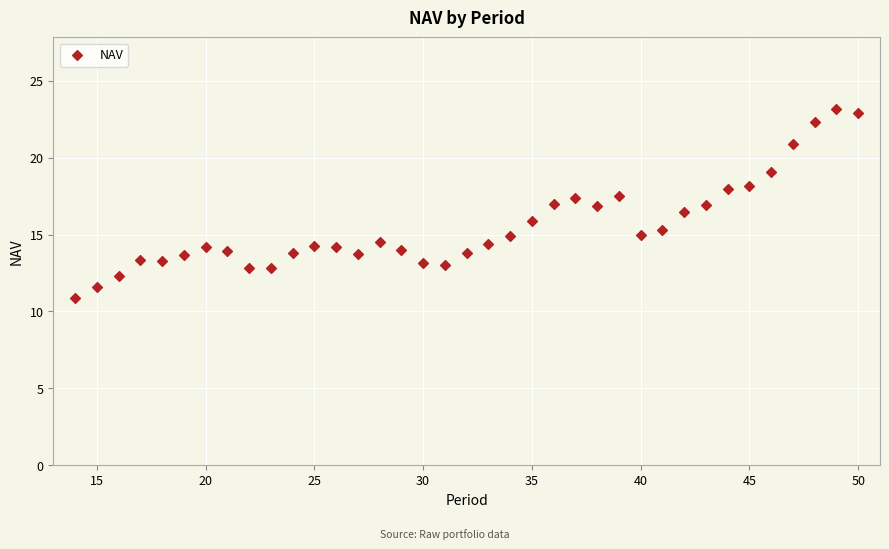

What is the range of X values (max minus min)?

36.0